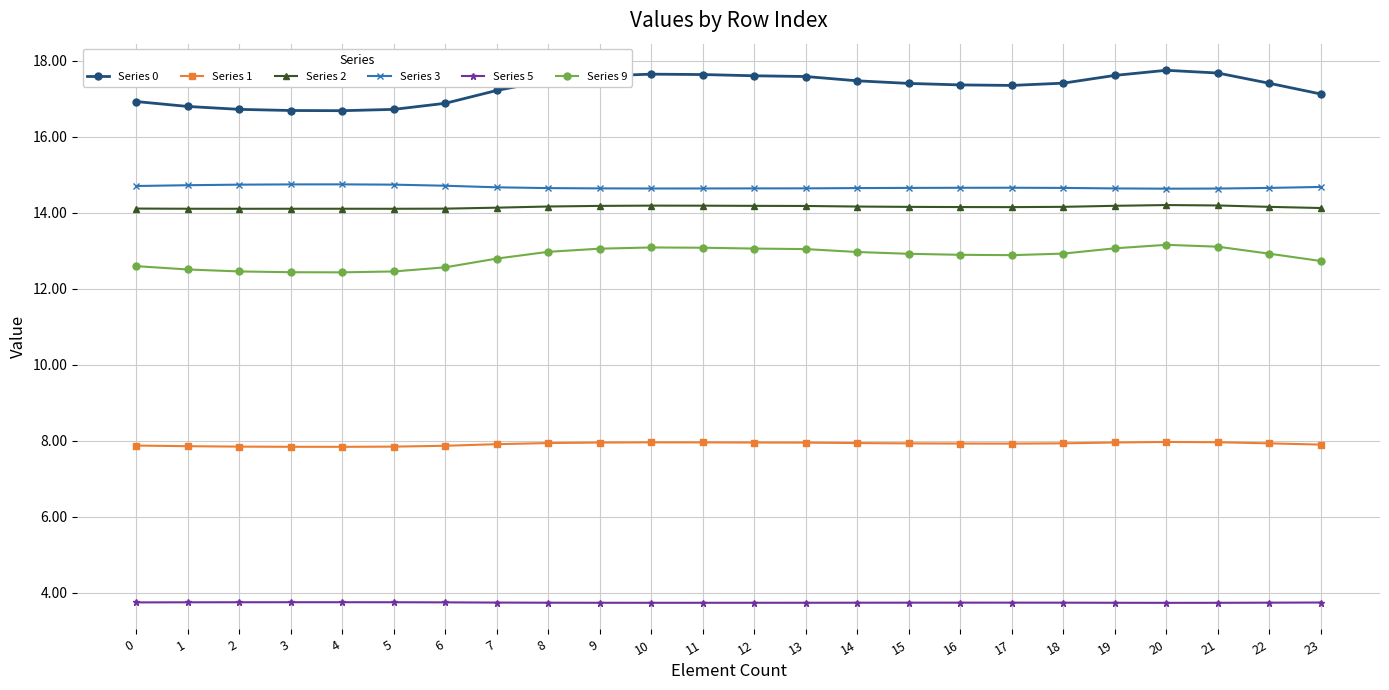

What is the sum of the Series 5 values at 0 and 6?

7.5